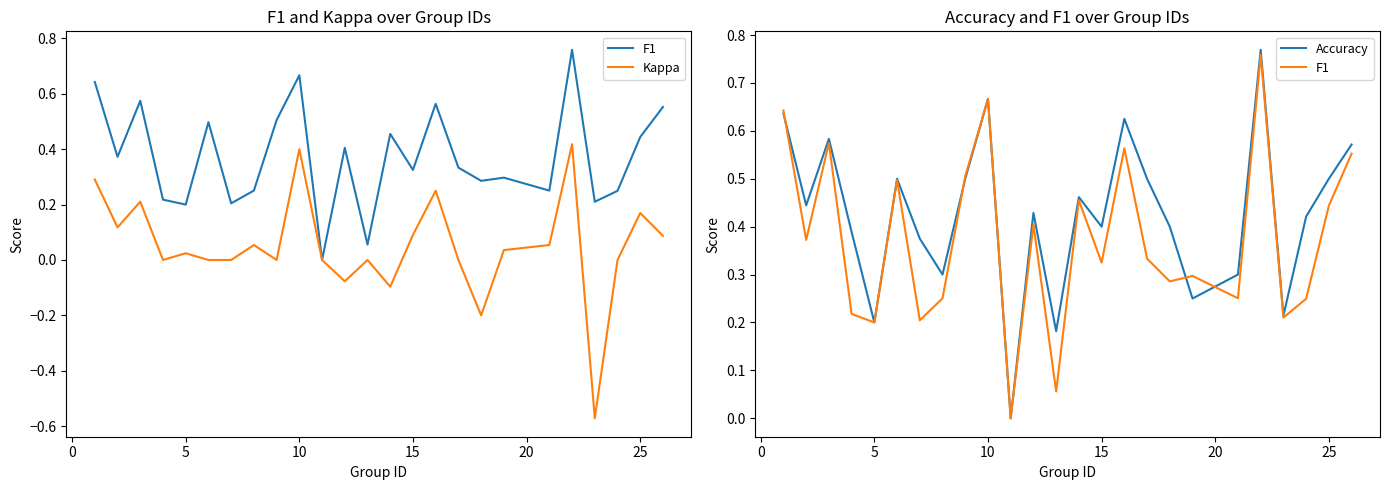

How many lines are shown in the chart?

3